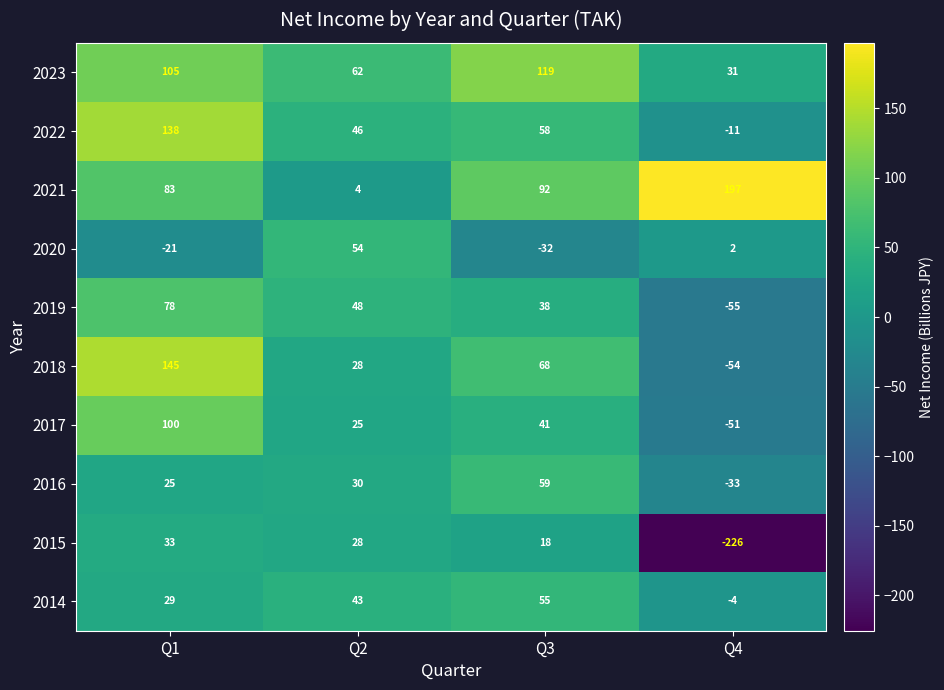

What is the difference between the highest and lowest values at Q3?

151